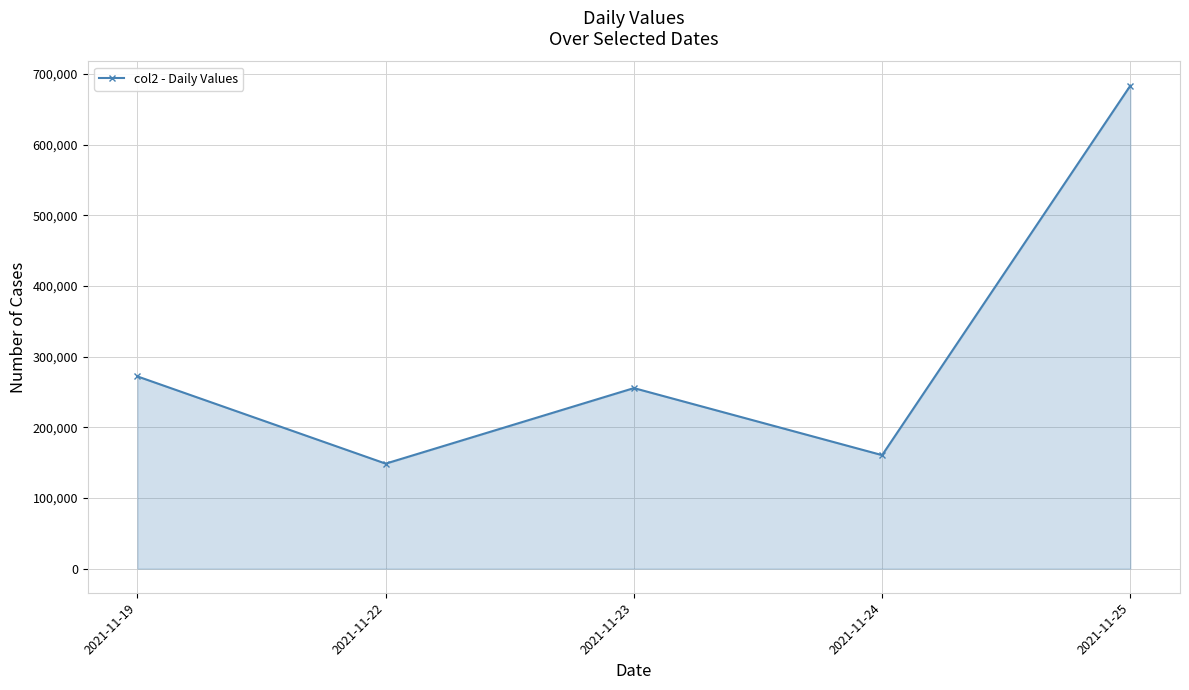

How many interior local valleys (lower than both neighbors) does the data have?

2